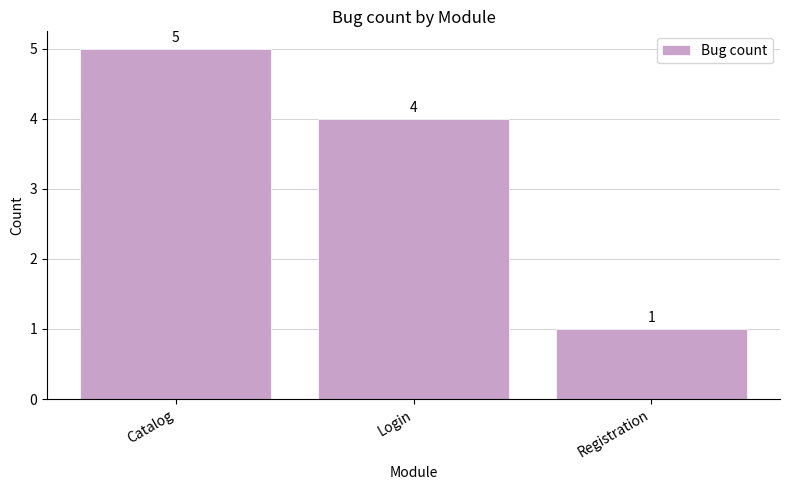

What is the change in value from Login to Registration?

-3